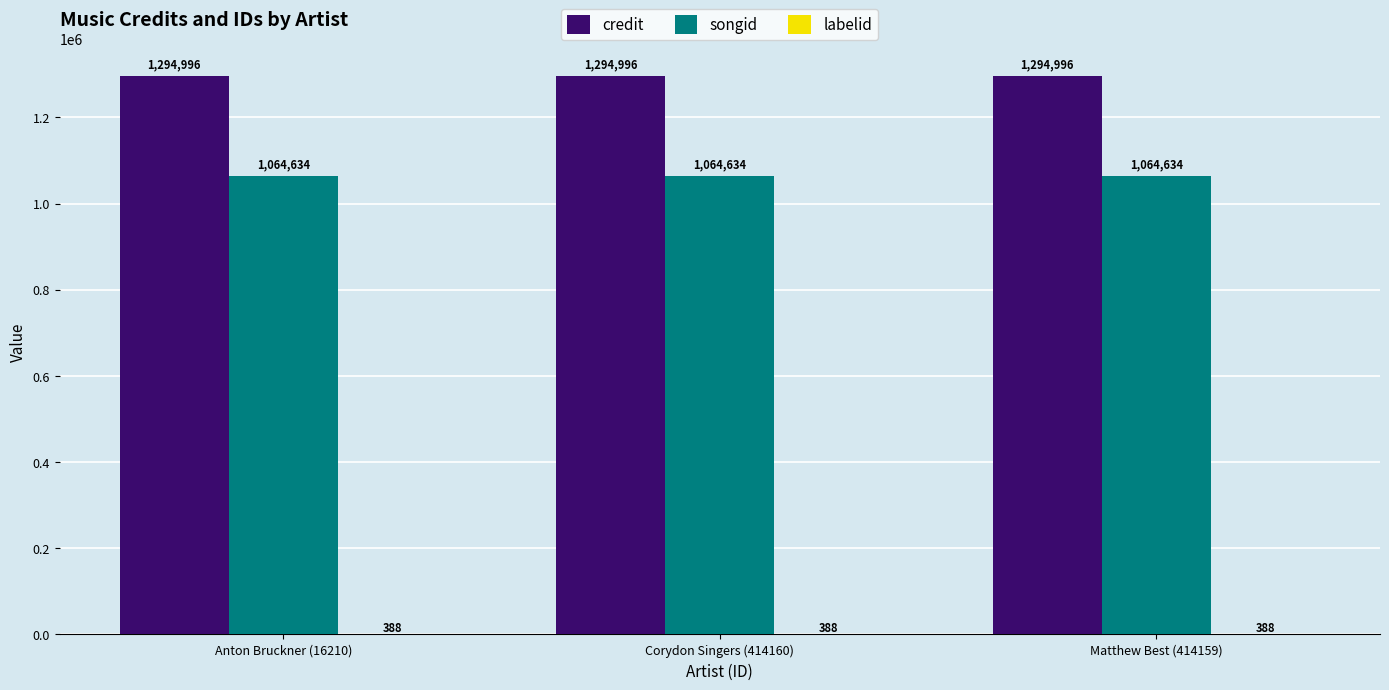

Which series has the largest total across all categories?

credit